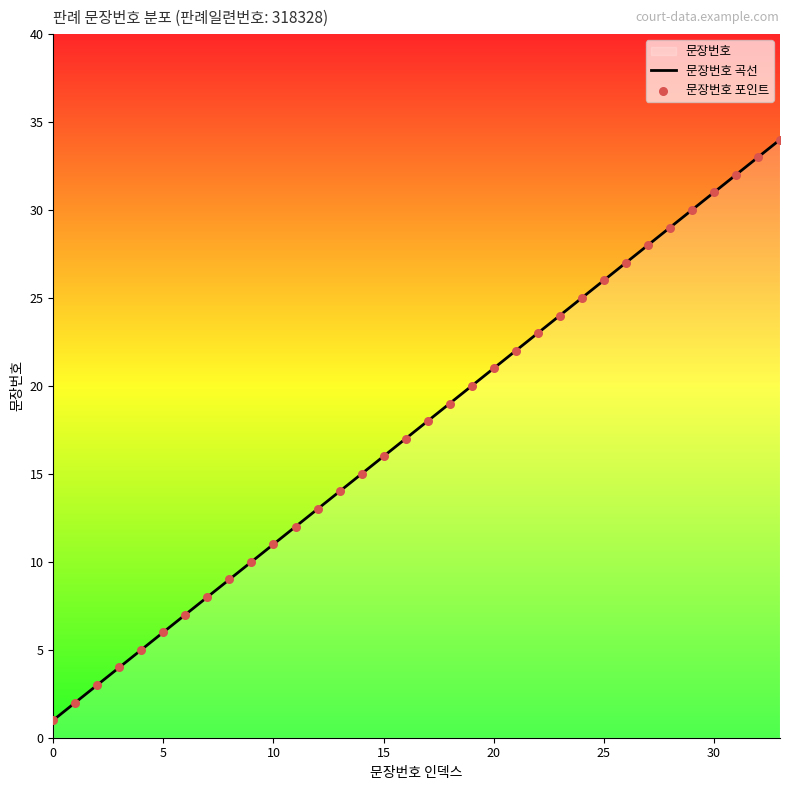

What is the greatest value displayed?

34